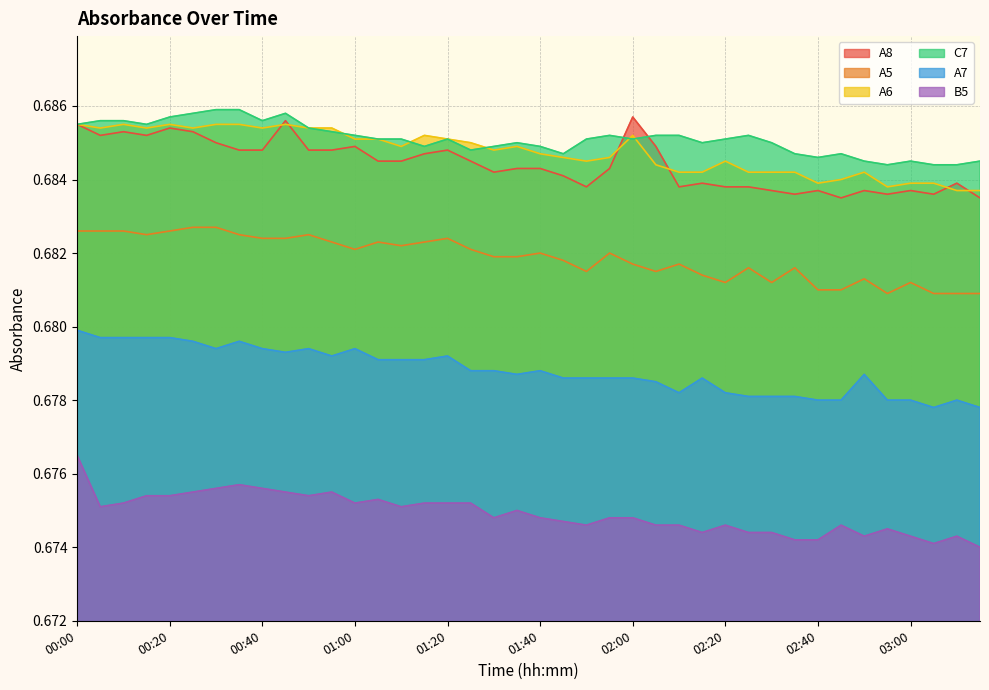

Is it true that A5 equals 1.2 at 01:00?

False